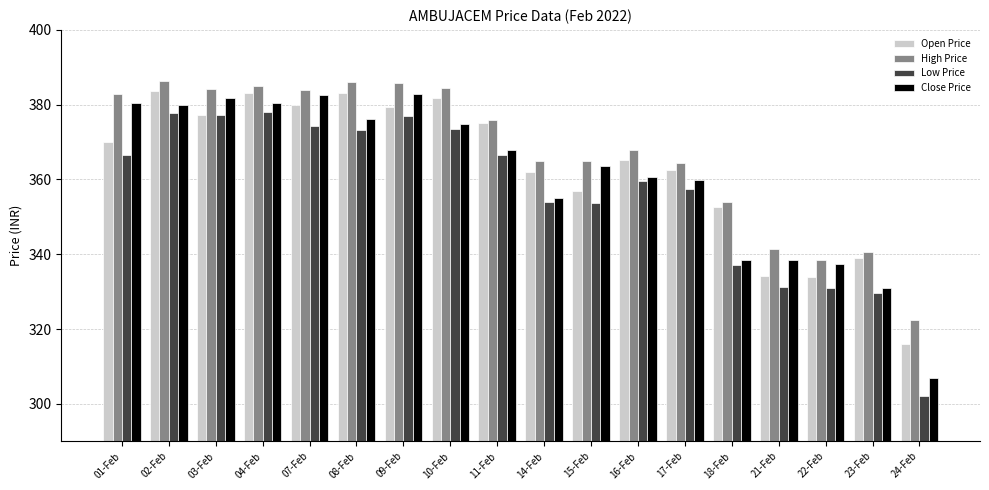

Is the value of Low Price at 10-Feb greater than the value of Close Price at 21-Feb?

Yes